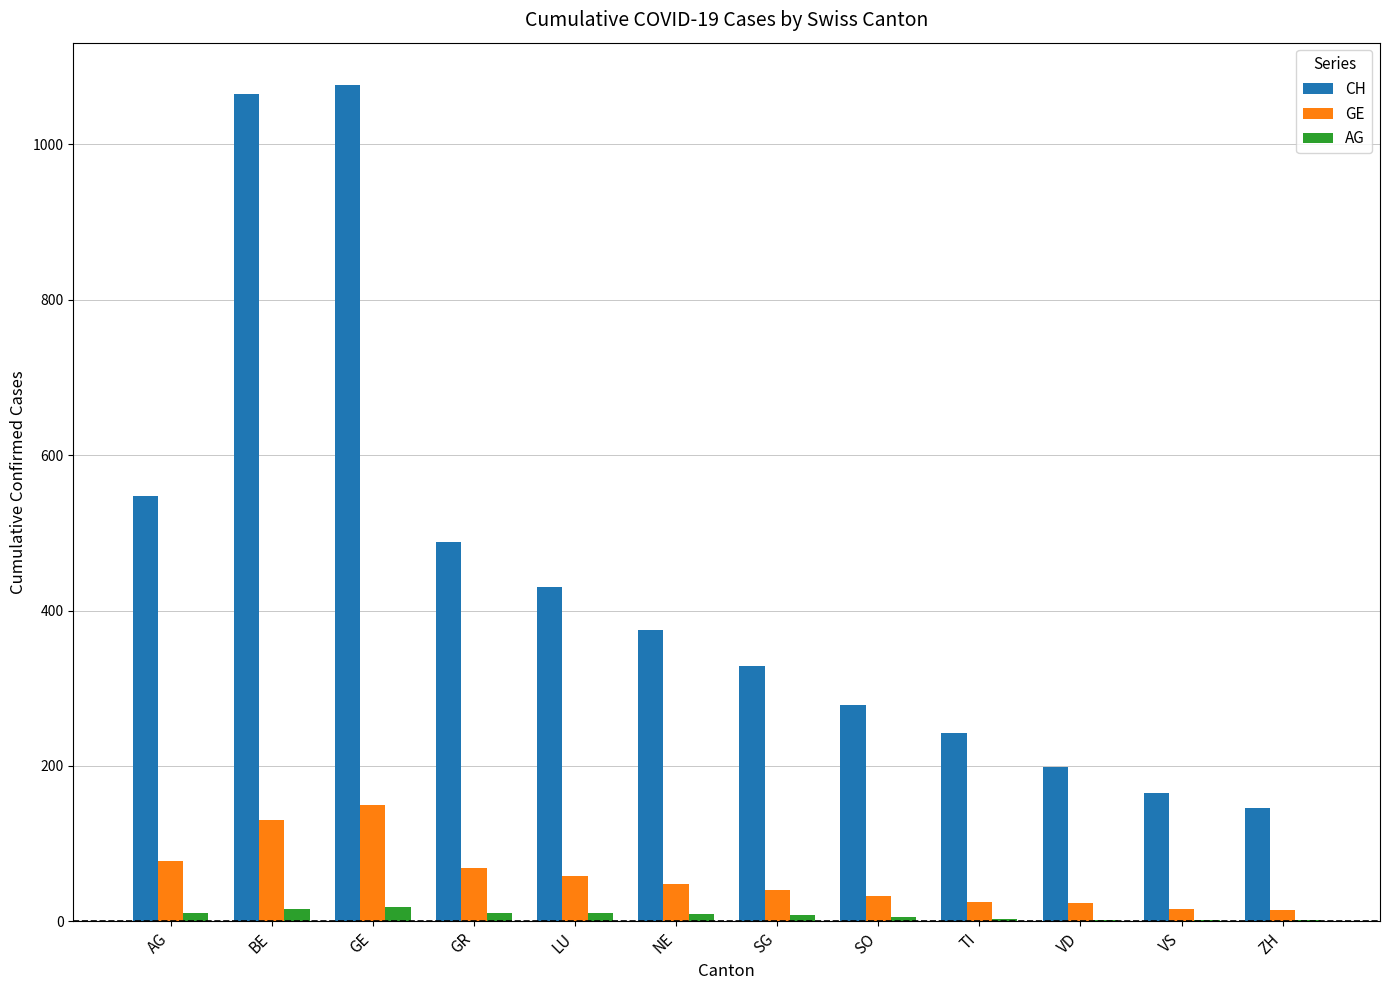

What is the greatest value displayed?

1077